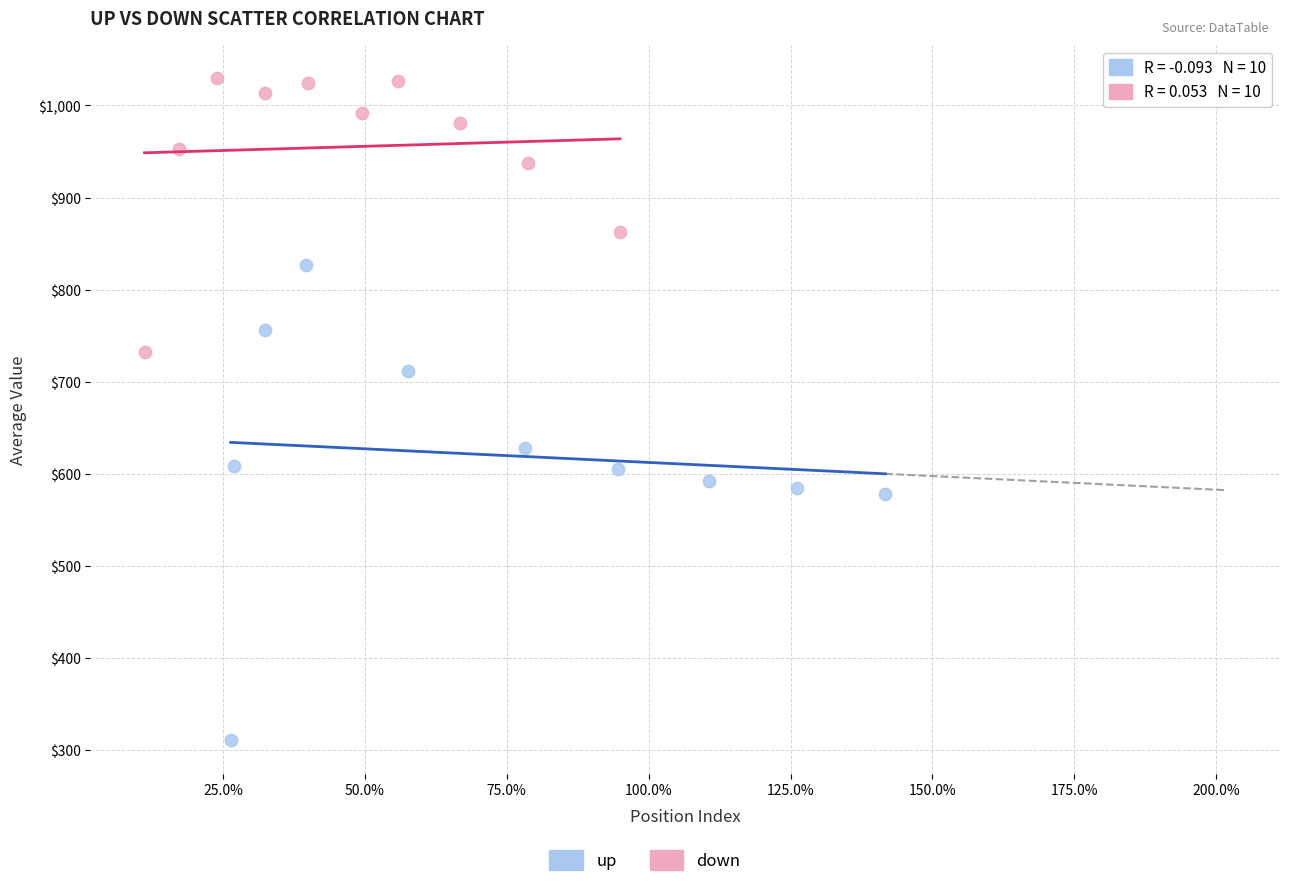

Which series reaches the minimum Y coordinate?

up